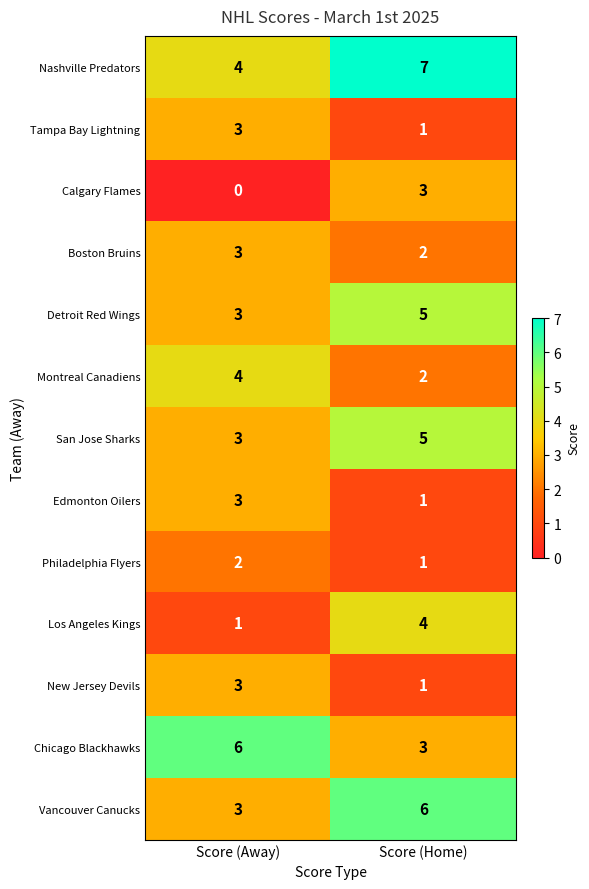

What is the difference between the maximum and minimum values in the Vancouver Canucks series?

3